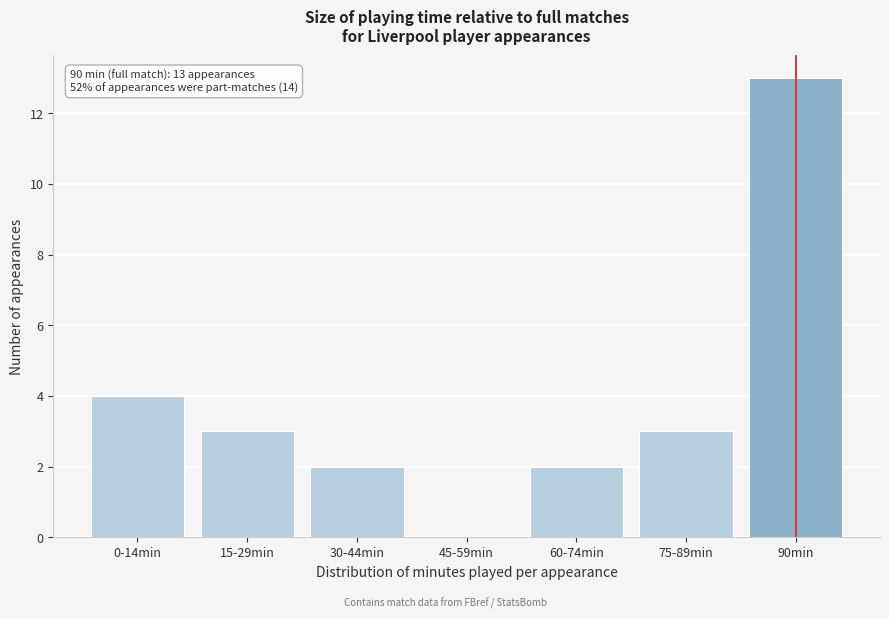

Reading right to left, list all the values displayed in this chart.

90min=13	75-89min=3	60-74min=2	45-59min=0	30-44min=2	15-29min=3	0-14min=4